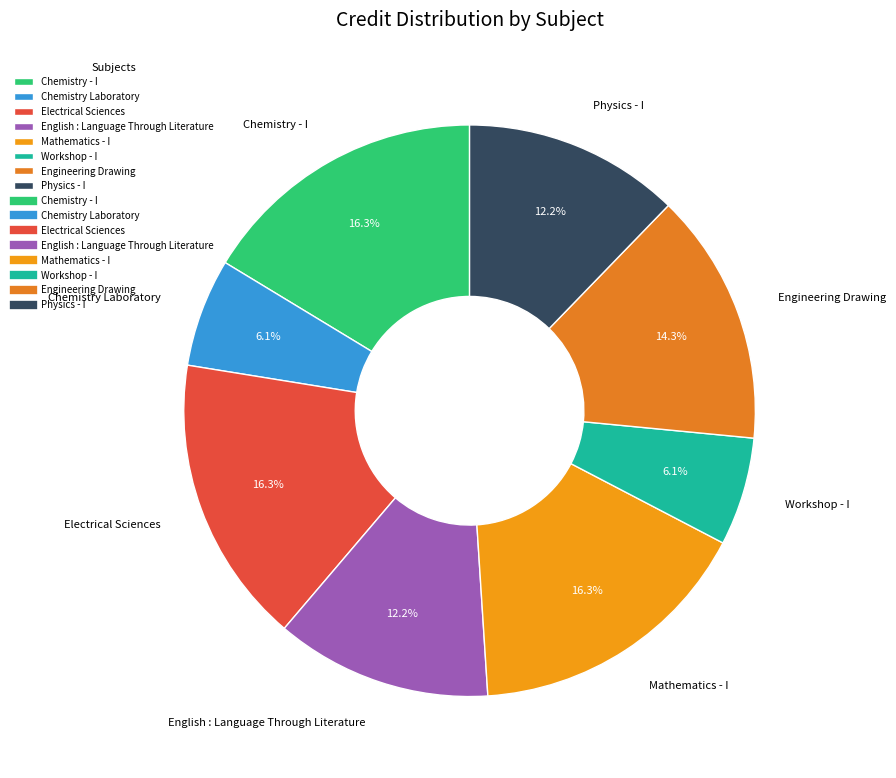

What percentage is the Chemistry Laboratory slice, to the nearest percent?

6%